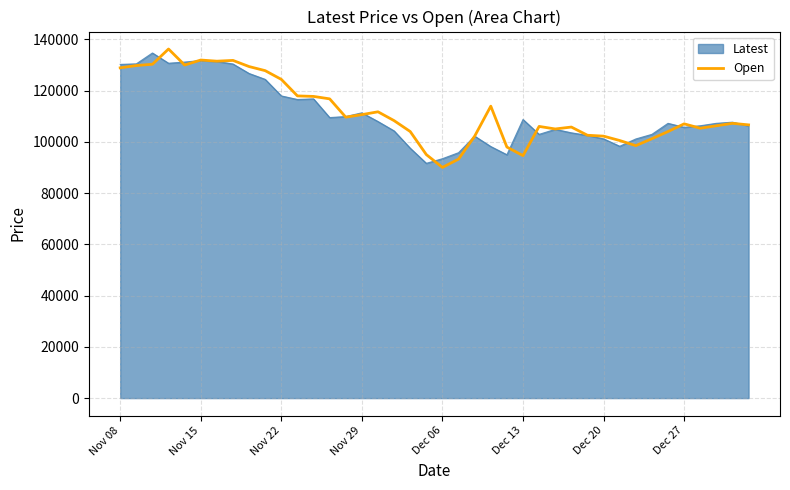

What is the lowest value of the Latest series?

91600